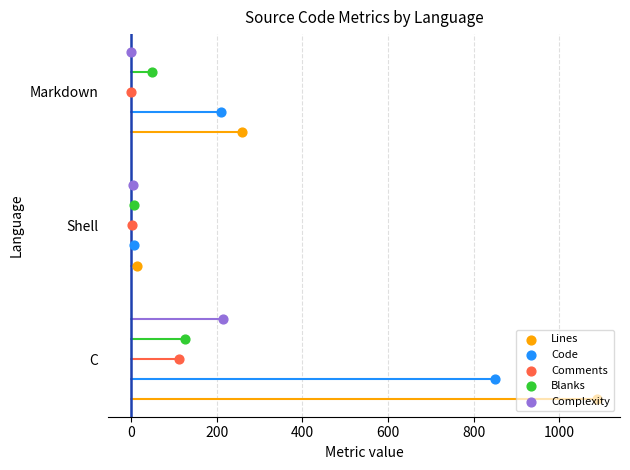

Which series contains the lowest Y value?

Lines